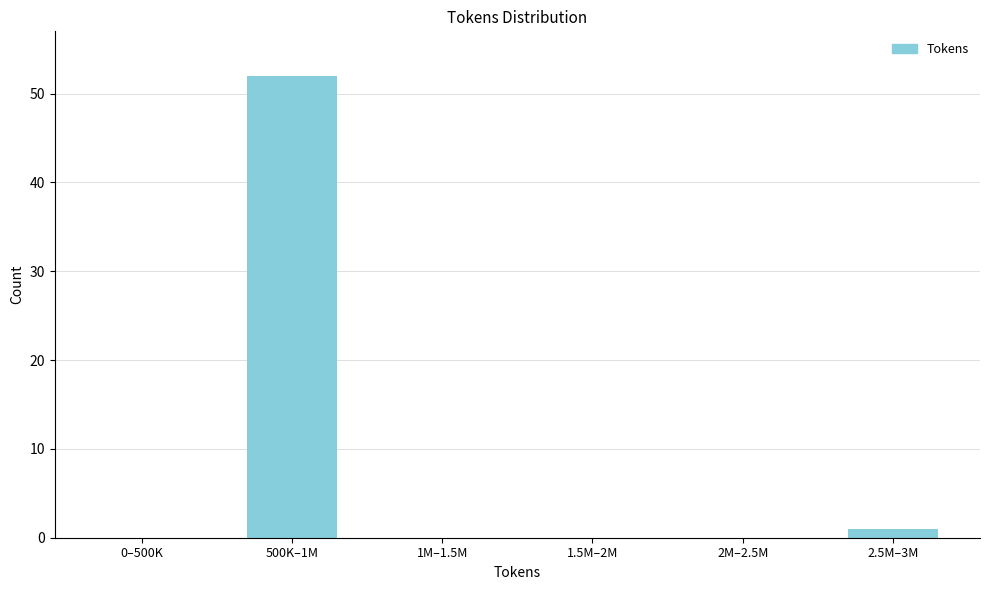

Reading left to right, list all the values displayed in this chart.

0–500K=0	500K–1M=52	1M–1.5M=0	1.5M–2M=0	2M–2.5M=0	2.5M–3M=1